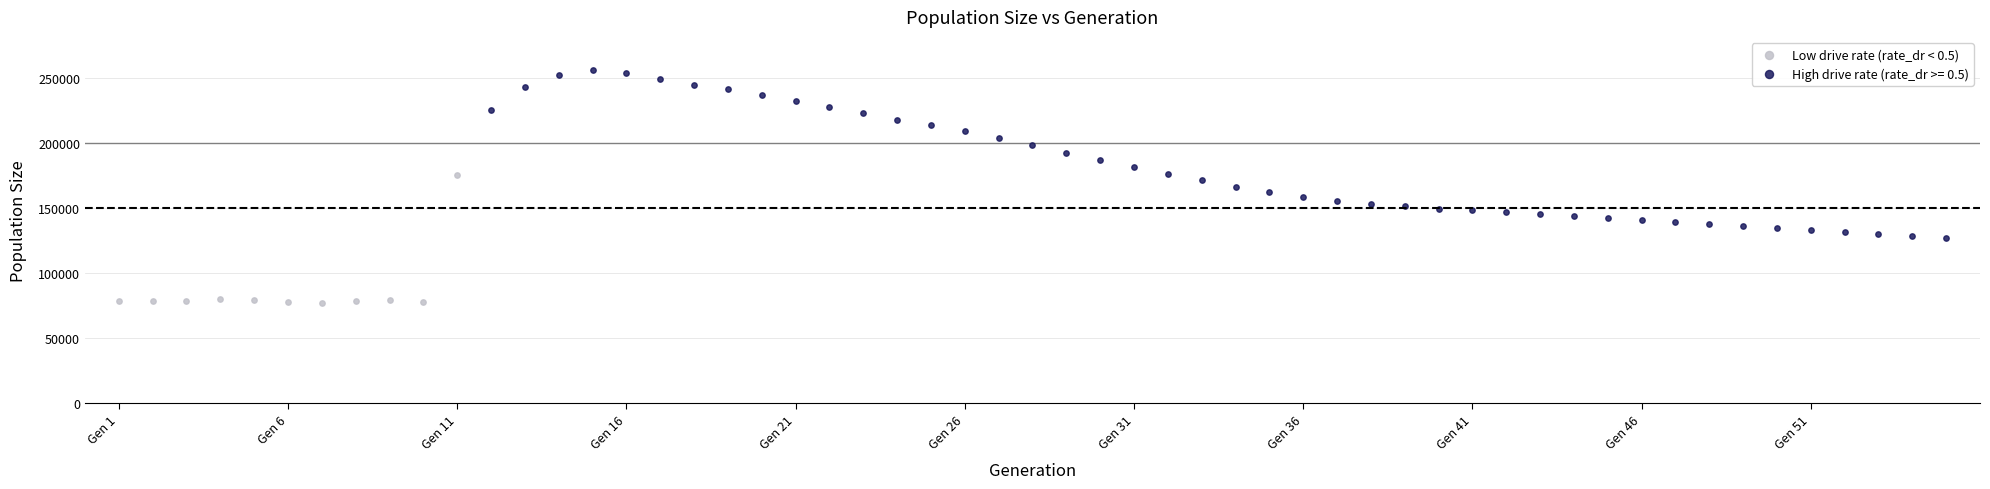

Which series reaches the minimum Y coordinate?

Low drive rate (rate_dr < 0.5)